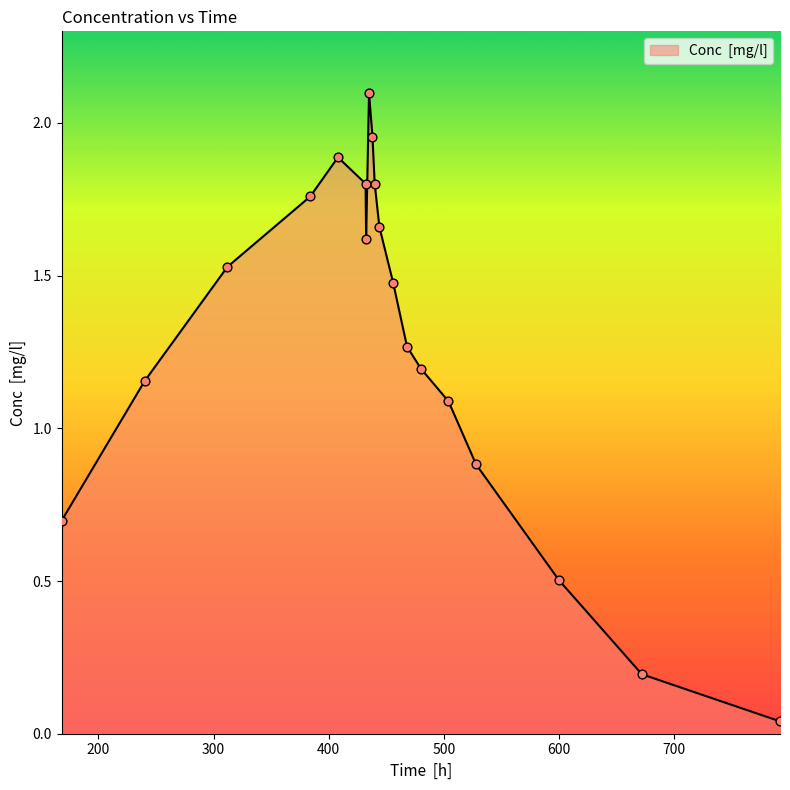

What is the greatest value displayed?

2.1